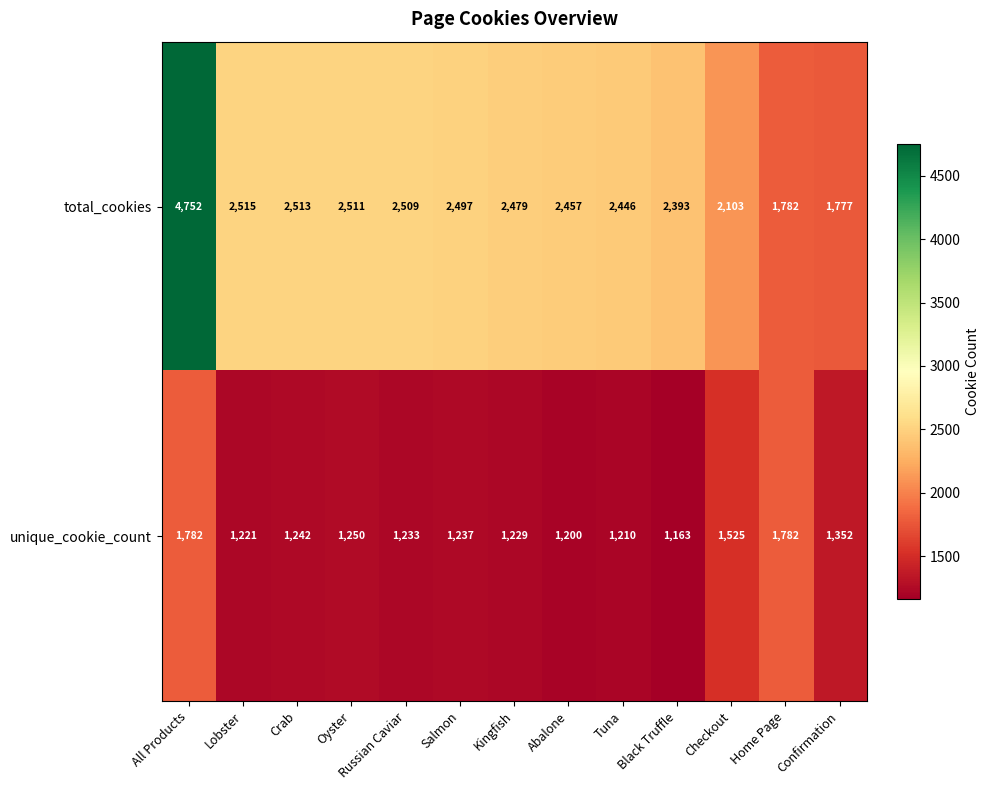

At which label does unique_cookie_count first exceed 1237?

All Products